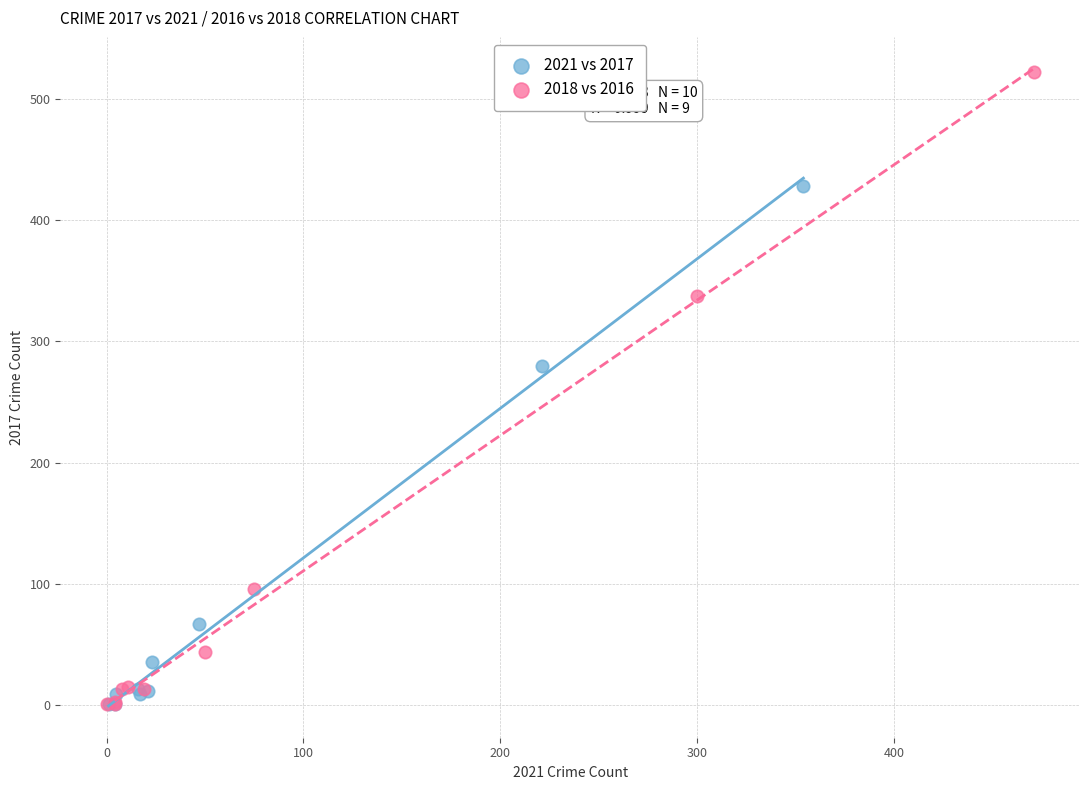

What are all the series names shown in the legend?

2021 vs 2017, 2018 vs 2016